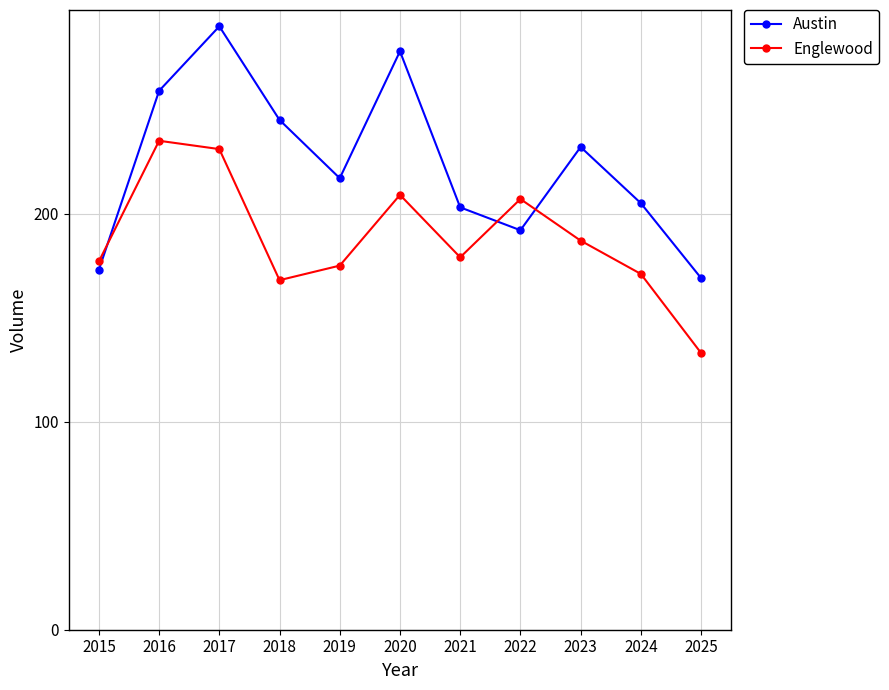

Reading right to left, extract all data points from this chart.

Austin: 2025=169	2024=205	2023=232	2022=192	2021=203	2020=278	2019=217	2018=245	2017=290	2016=259	2015=173
Englewood: 2025=133	2024=171	2023=187	2022=207	2021=179	2020=209	2019=175	2018=168	2017=231	2016=235	2015=177